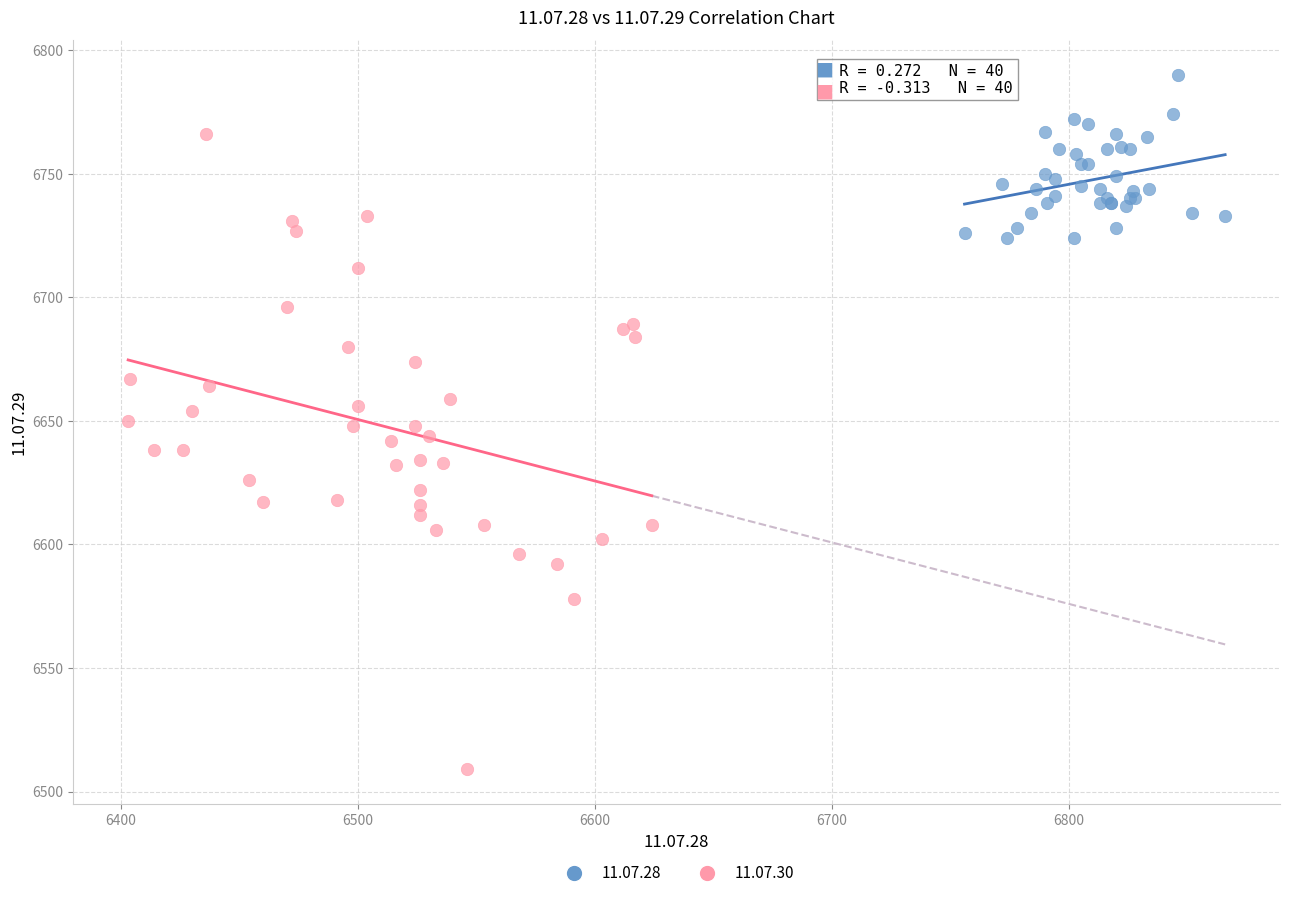

Which series contains the highest Y value?

11.07.28